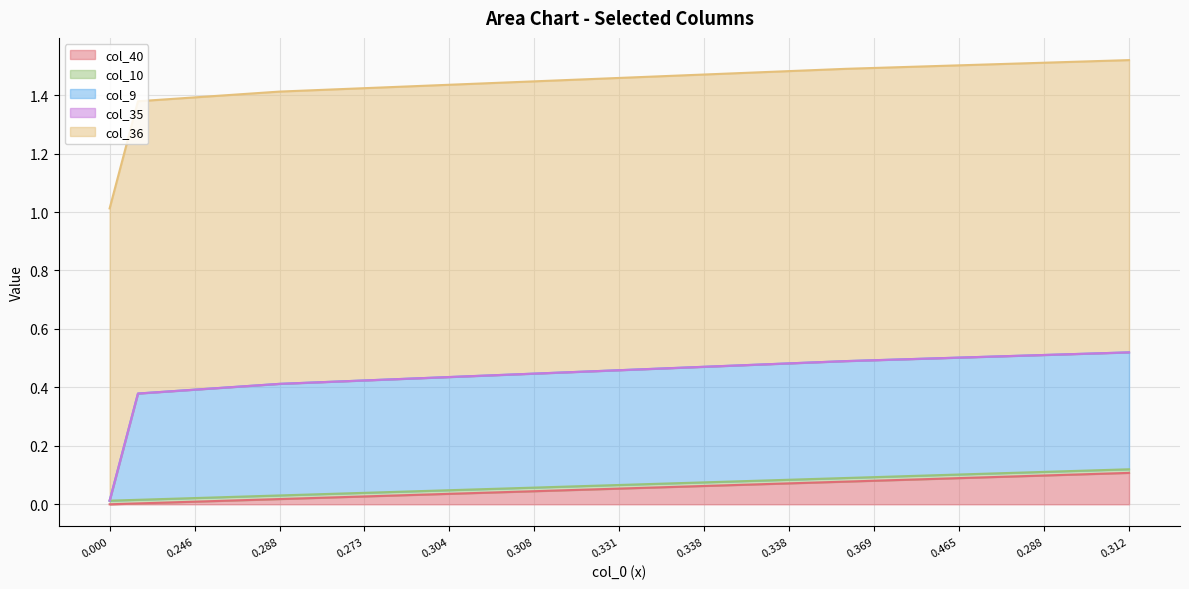

Reading left to right, transcribe all the data shown in this chart.

col_40: 0=0.0	1=0.0	2=0.0	3=0.0	4=0.0	5=0.0	6=0.0	7=0.0	8=0.0	9=0.0	10=0.0	11=0.0	12=0.0	13=0.0	14=0.0	15=0.0	16=0.0	17=0.1	18=0.1	19=0.1	20=0.1	21=0.1	22=0.1	23=0.1	24=0.1	25=0.1	26=0.1	27=0.1	28=0.1	29=0.1	30=0.1	31=0.1	32=0.1	33=0.1	34=0.1	35=0.1	36=0.1
col_10: 0=0.0	1=0.0	2=0.0	3=0.0	4=0.0	5=0.0	6=0.0	7=0.0	8=0.0	9=0.0	10=0.0	11=0.0	12=0.0	13=0.0	14=0.0	15=0.0	16=0.0	17=0.0	18=0.0	19=0.0	20=0.0	21=0.0	22=0.0	23=0.0	24=0.0	25=0.0	26=0.0	27=0.0	28=0.0	29=0.0	30=0.0	31=0.0	32=0.0	33=0.0	34=0.0	35=0.0	36=0.0
col_9: 0=0.0	1=0.4	2=0.4	3=0.4	4=0.4	5=0.4	6=0.4	7=0.4	8=0.4	9=0.4	10=0.4	11=0.4	12=0.4	13=0.4	14=0.4	15=0.4	16=0.4	17=0.4	18=0.4	19=0.4	20=0.4	21=0.4	22=0.4	23=0.4	24=0.4	25=0.4	26=0.4	27=0.4	28=0.4	29=0.4	30=0.4	31=0.4	32=0.4	33=0.4	34=0.4	35=0.4	36=0.4
col_35: 0=0.0	1=0.0	2=0.0	3=0.0	4=0.0	5=0.0	6=0.0	7=0.0	8=0.0	9=0.0	10=0.0	11=0.0	12=0.0	13=0.0	14=0.0	15=0.0	16=0.0	17=0.0	18=0.0	19=0.0	20=0.0	21=0.0	22=0.0	23=0.0	24=0.0	25=0.0	26=0.0	27=0.0	28=0.0	29=0.0	30=0.0	31=0.0	32=0.0	33=0.0	34=0.0	35=0.0	36=0.0
col_36: 0=1.0	1=1.0	2=1.0	3=1.0	4=1.0	5=1.0	6=1.0	7=1.0	8=1.0	9=1.0	10=1.0	11=1.0	12=1.0	13=1.0	14=1.0	15=1.0	16=1.0	17=1.0	18=1.0	19=1.0	20=1.0	21=1.0	22=1.0	23=1.0	24=1.0	25=1.0	26=1.0	27=1.0	28=1.0	29=1.0	30=1.0	31=1.0	32=1.0	33=1.0	34=1.0	35=1.0	36=1.0